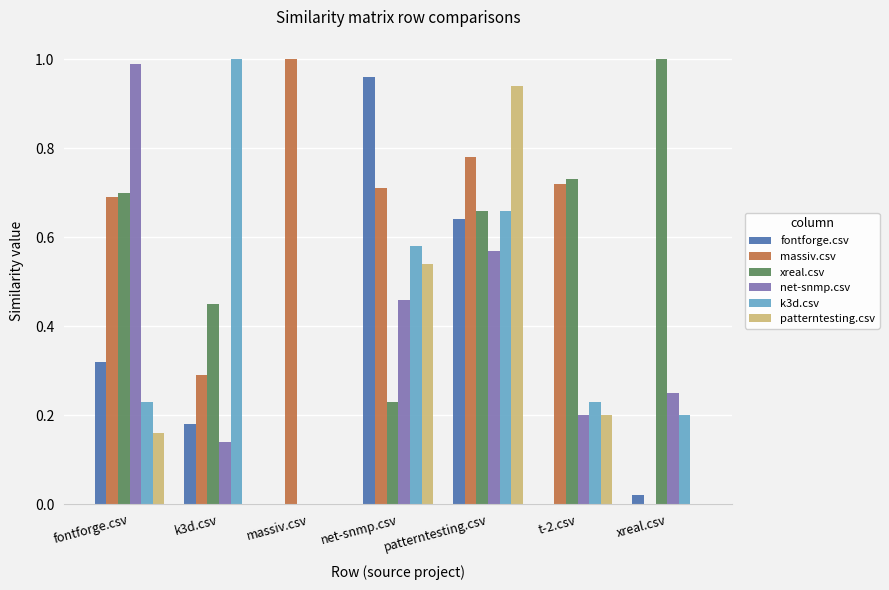

The k3d.csv series shows 0.2 at xreal.csv. True or false?

True